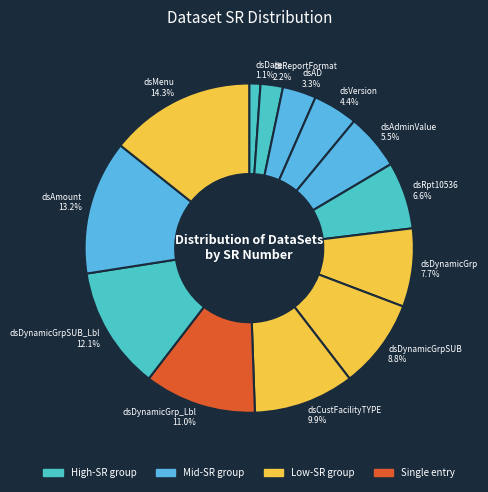

To the nearest percent, what is the combined percentage of dsCustFacilityTYPE and dsDynamicGrp_Lbl?

21%